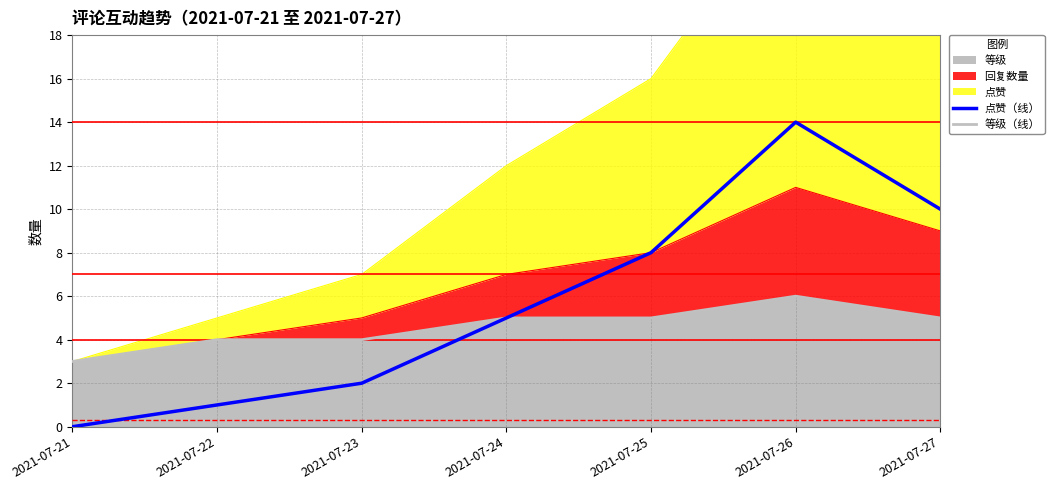

In 点赞（线）, how many points are higher than both neighbors (excluding endpoints)?

1